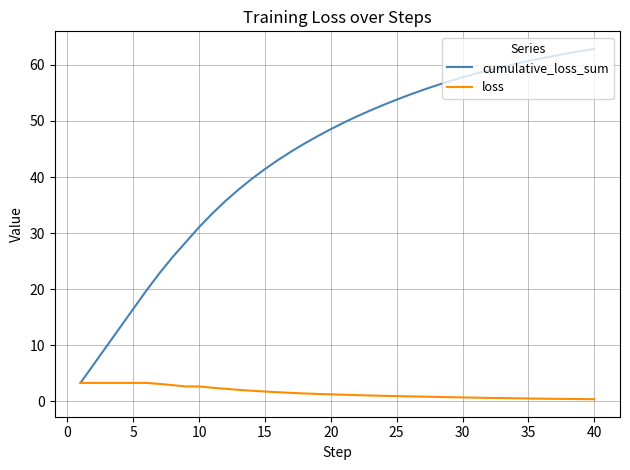

Count the number of categories in the chart.

40